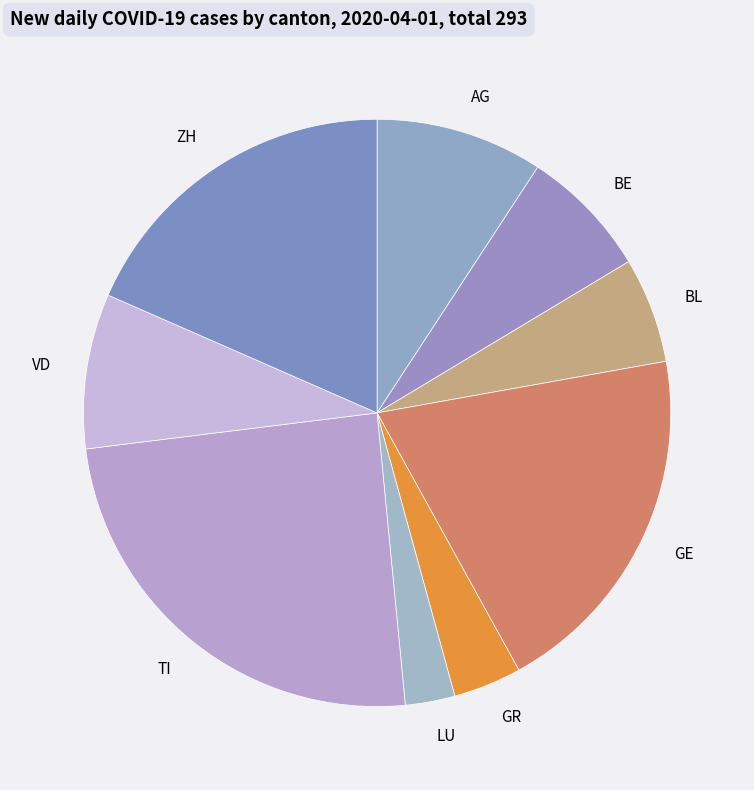

How many segments does this pie chart have?

9